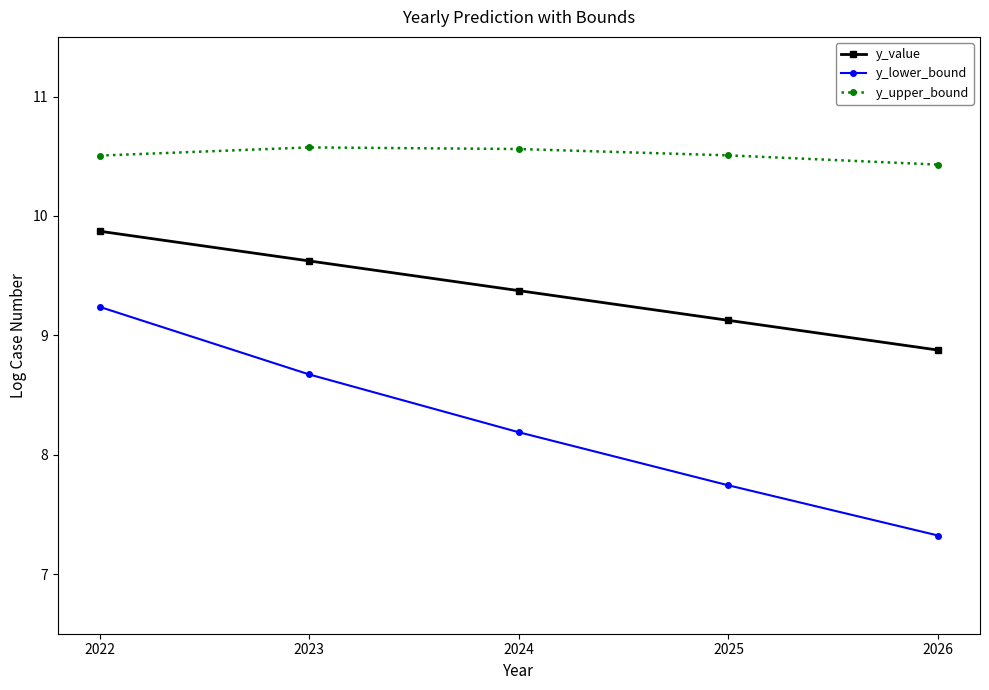

What is the sum of the y_value values at 2024 and 2023?

19.0